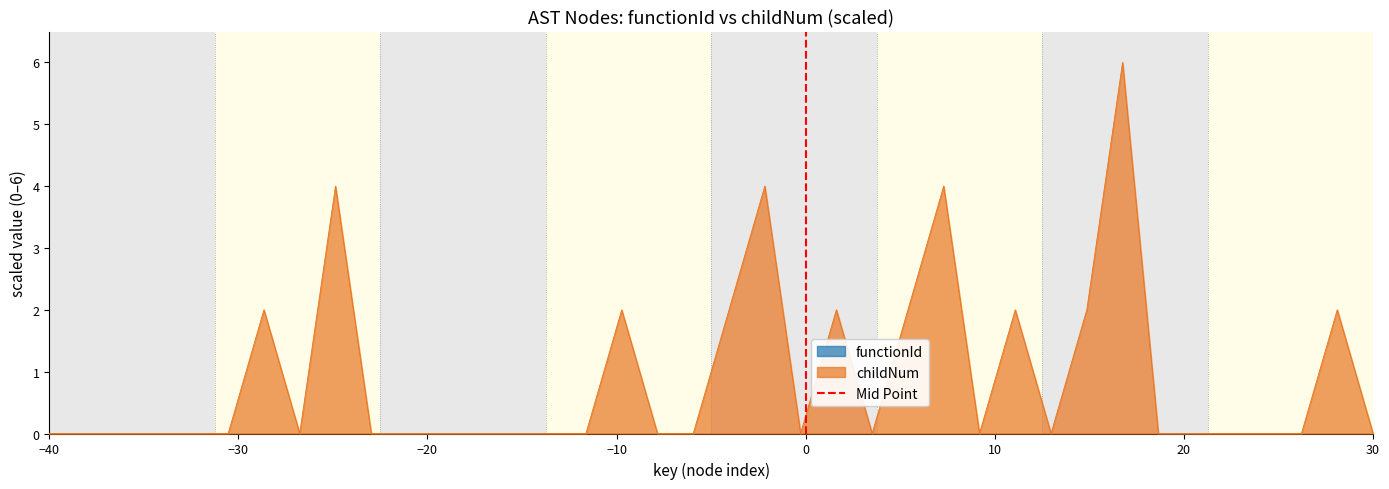

What is the difference between the maximum and minimum values?

1